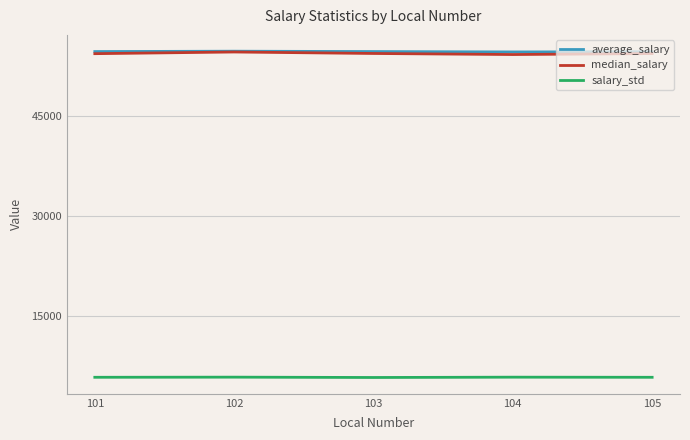

True or false: salary_std has a value of 5754.5 at 102.

True